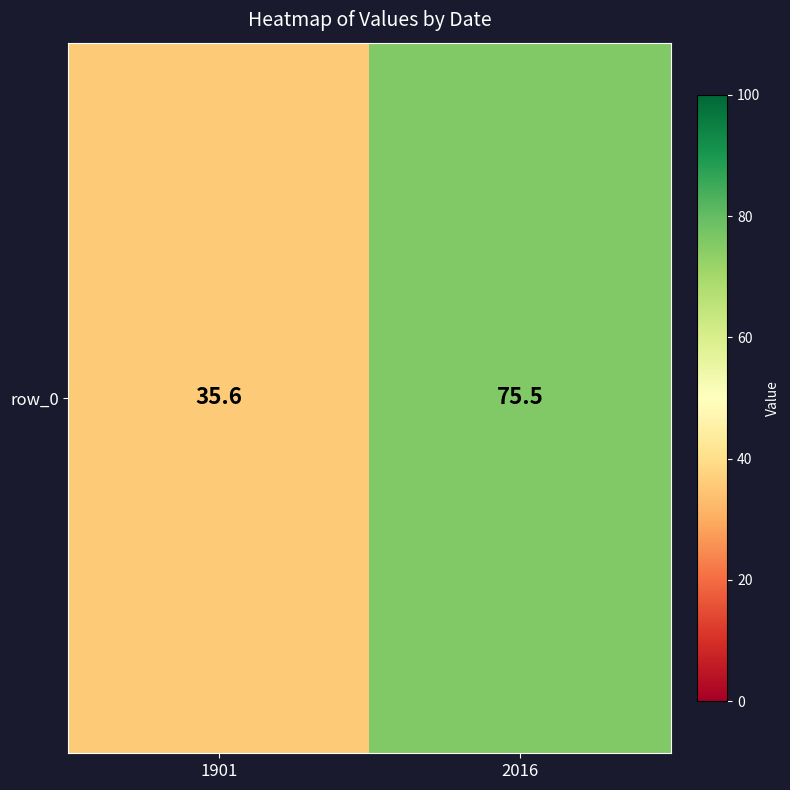

What is the change in value from 1901 to 2016?

+39.9